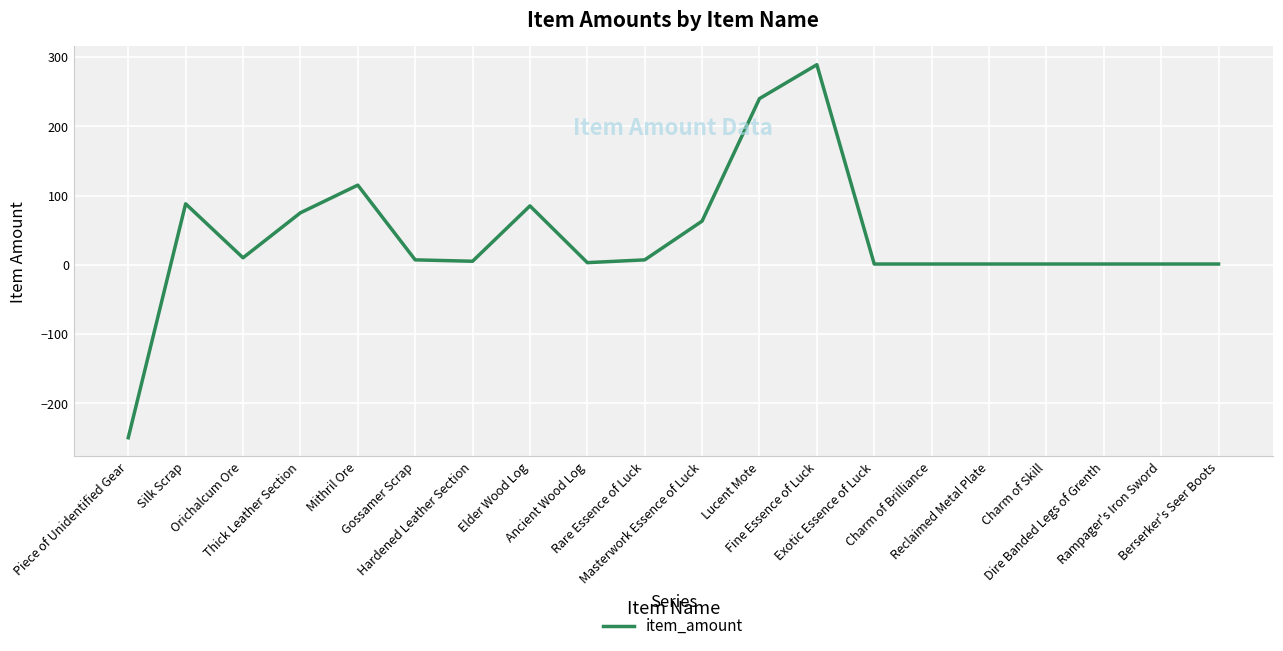

Where does the data first go above 7?

Silk Scrap